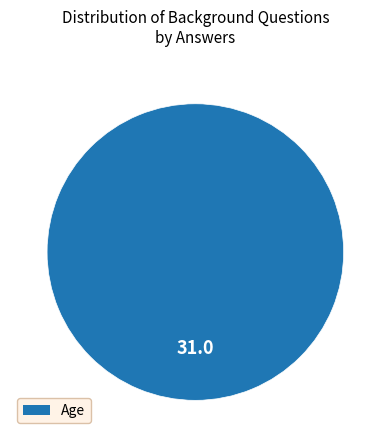

How many segments does this pie chart have?

1